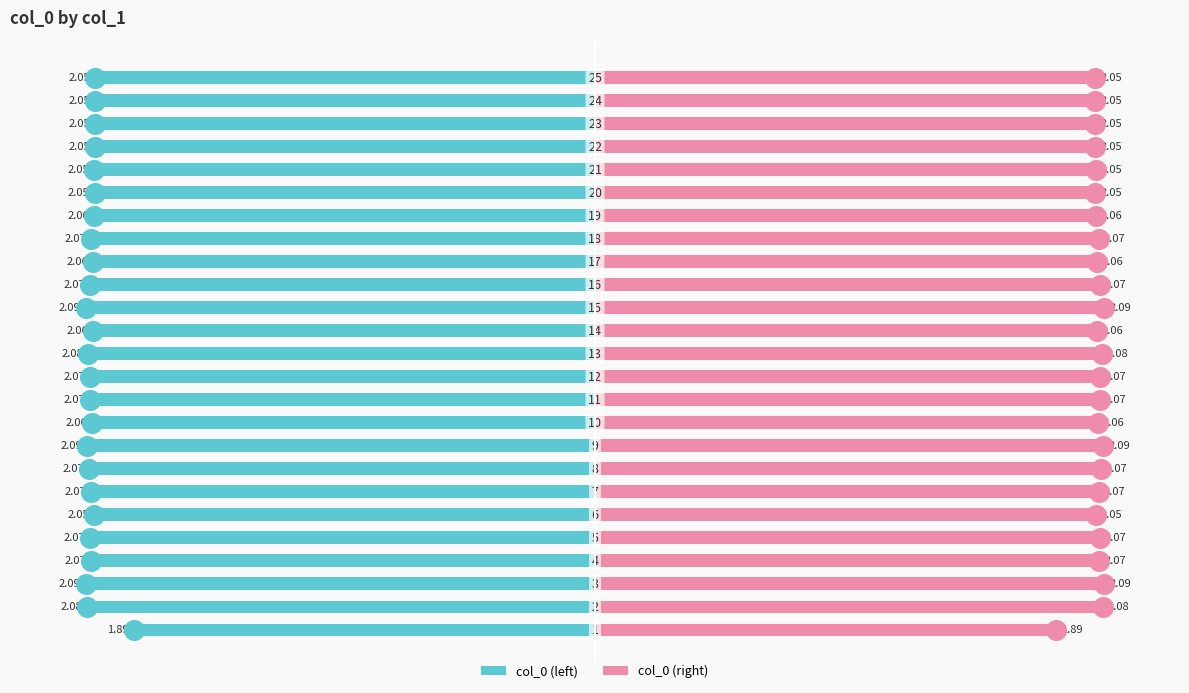

What are all the series names shown in the legend?

col_0 (left), col_0 (right)